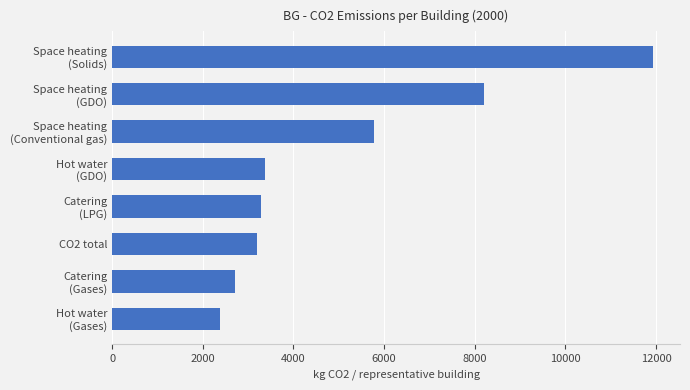

What is the maximum value shown in the chart?

11932.7